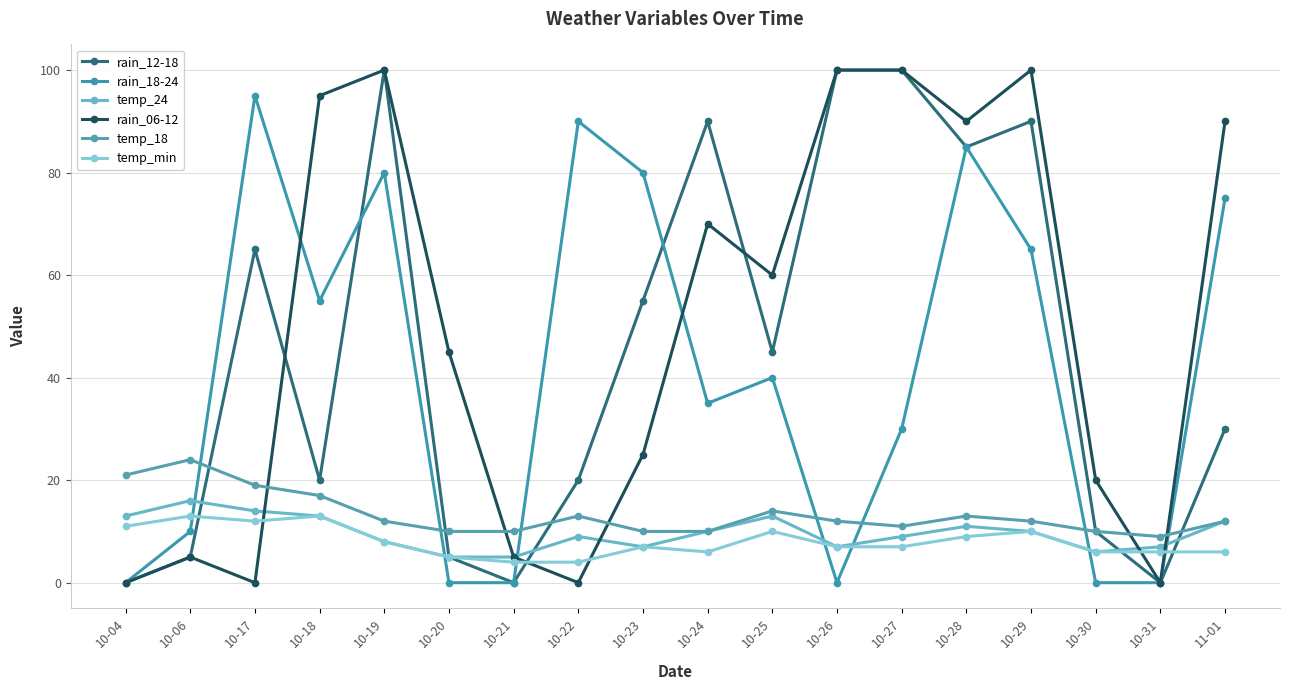

At which label is rain_18-24 closest to 47?

10-25